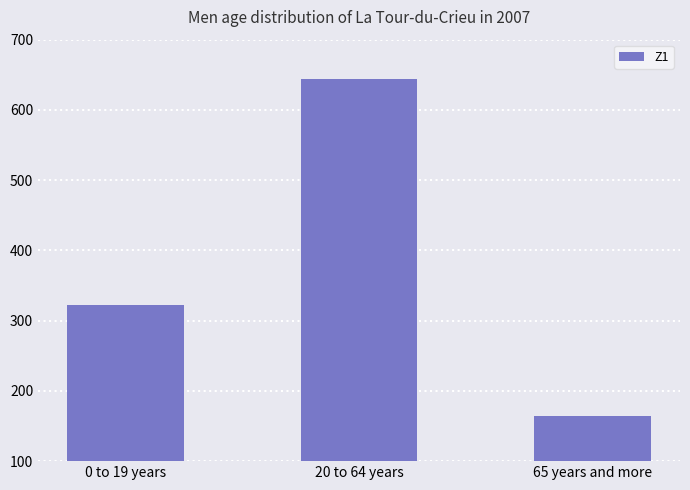

What is the difference between the maximum and minimum values?

479.6